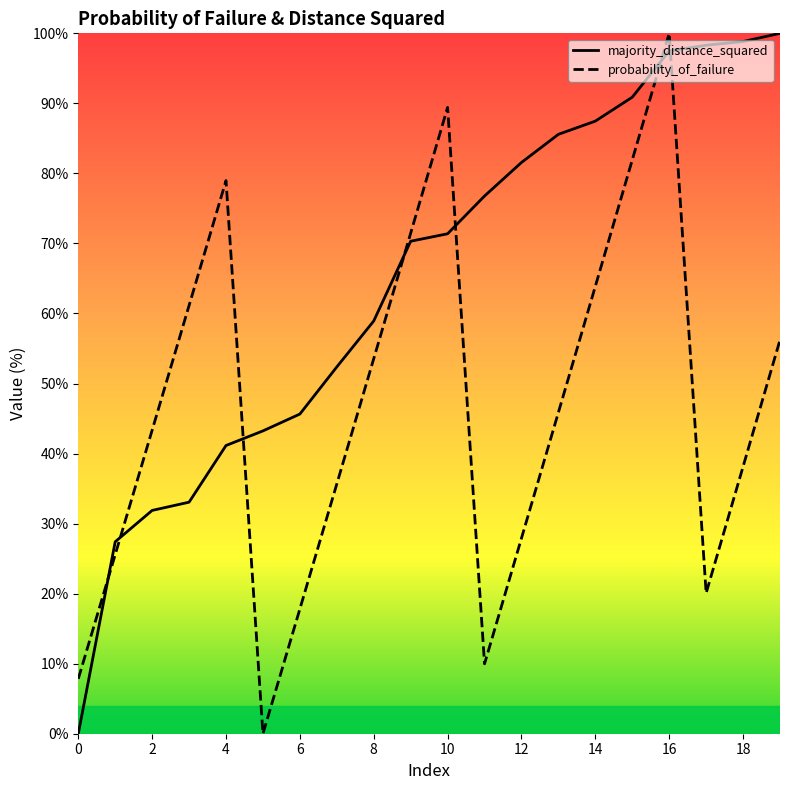

What value does the probability_of_failure series have at 12?

27.9